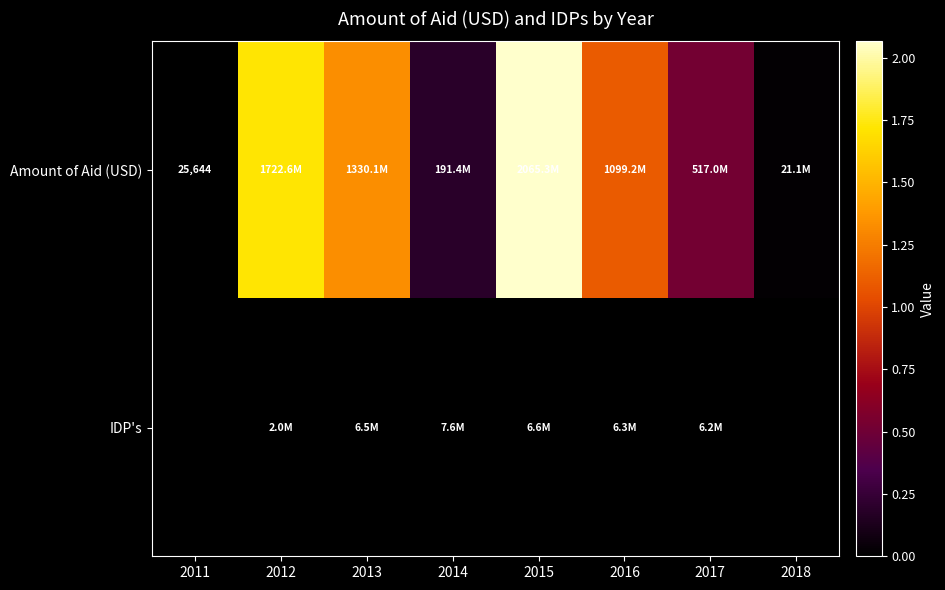

What is the average value of the Amount of Aid (USD) series?

868340473.9